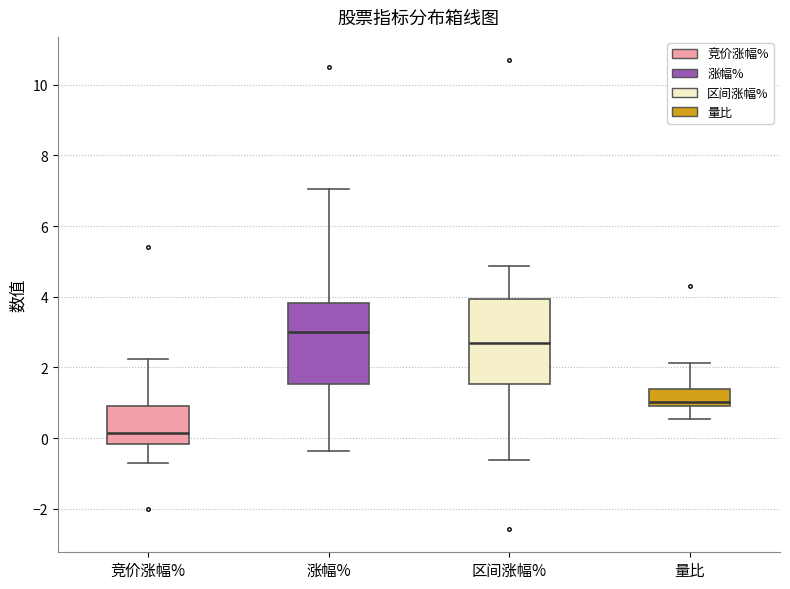

Where is the lower edge of the box for 竞价涨幅% on the y-axis? The values are not printed on the chart, so give them approximately, as read against the axis.

-0.2